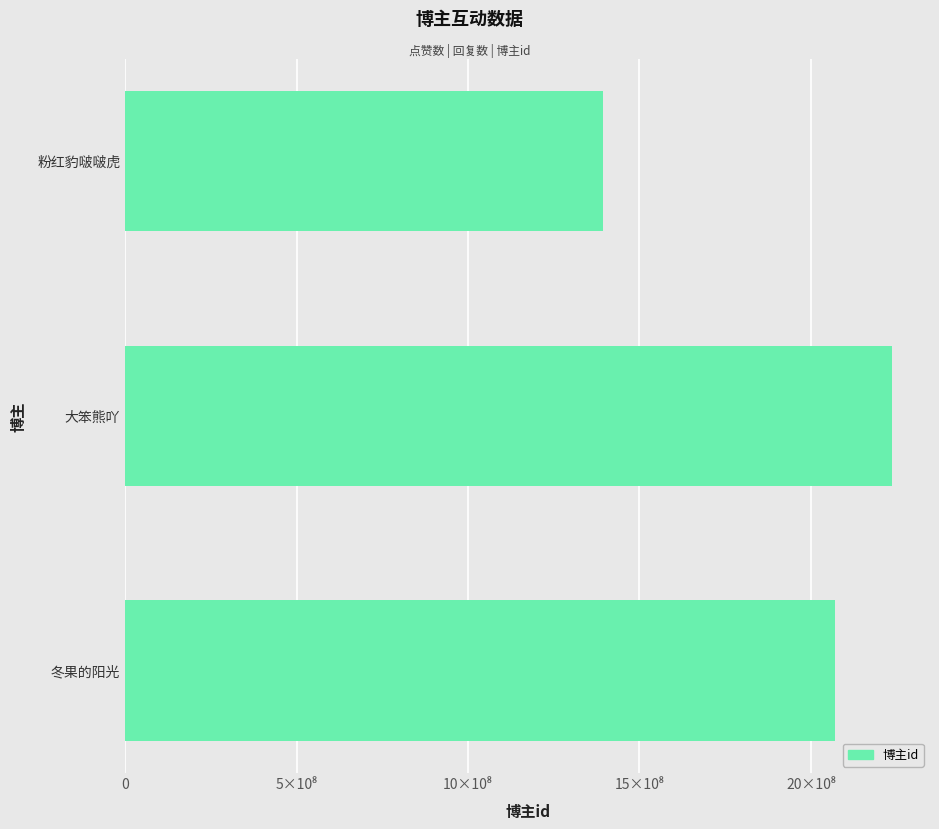

Does the chart contain any negative values?

No